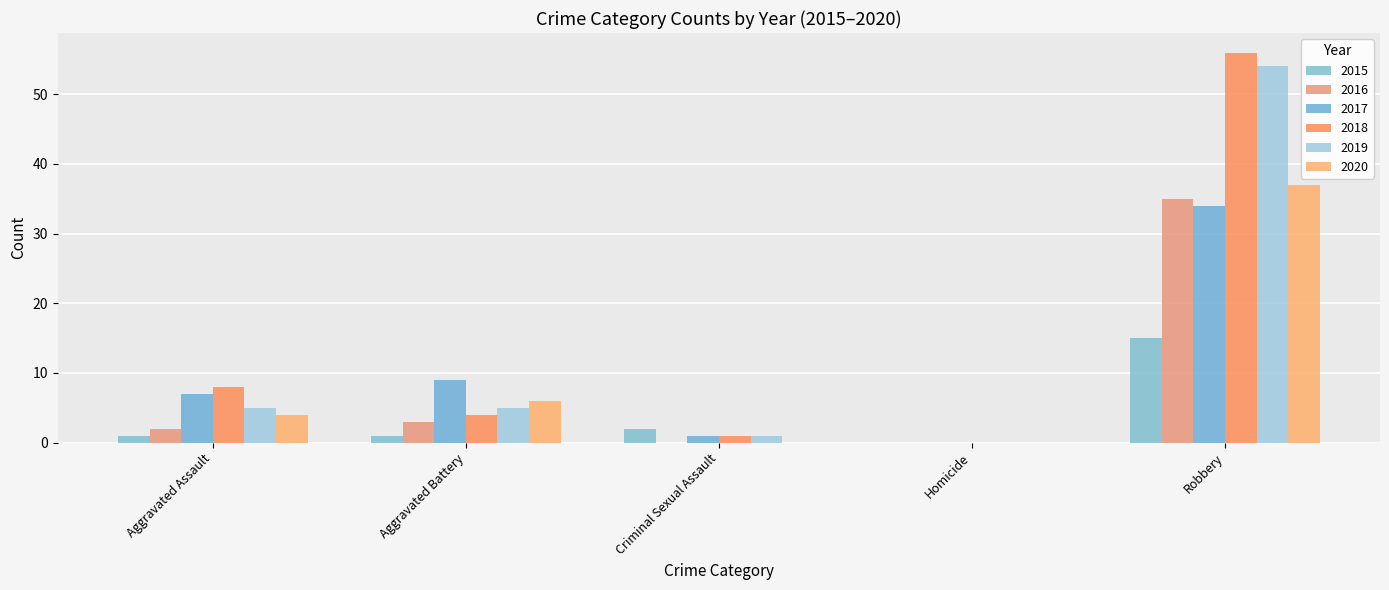

The value of 2018 at Aggravated Battery is 4. True or false?

True